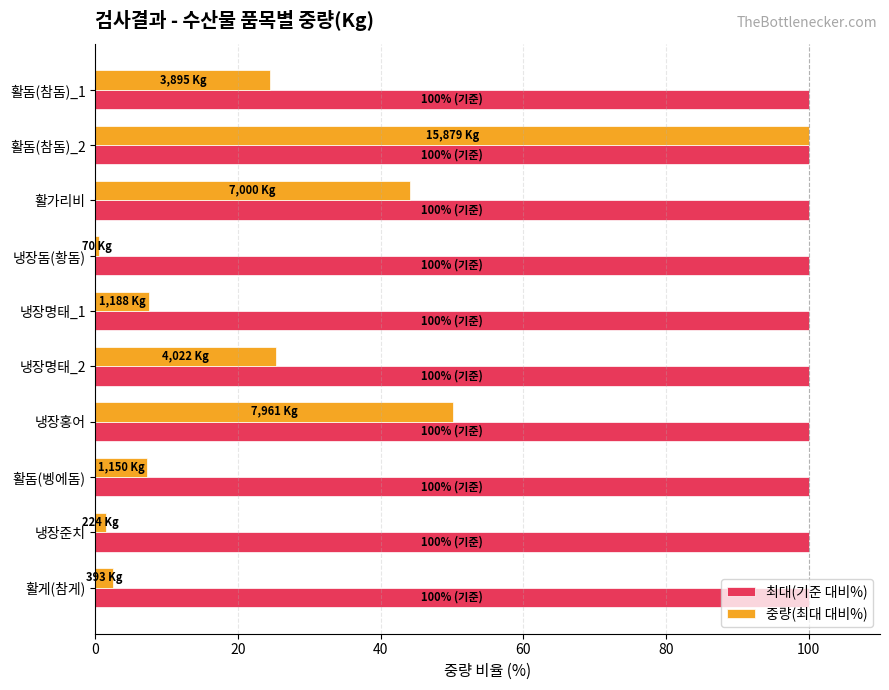

What is the average value of the 최대(기준 대비%) series?

100.0